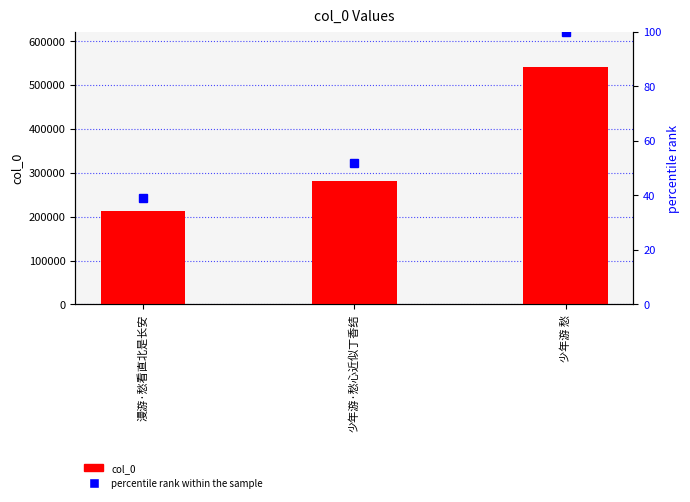

What value does the col_0 series have at 少年游·愁心近似丁香结, to the nearest 10?

281990